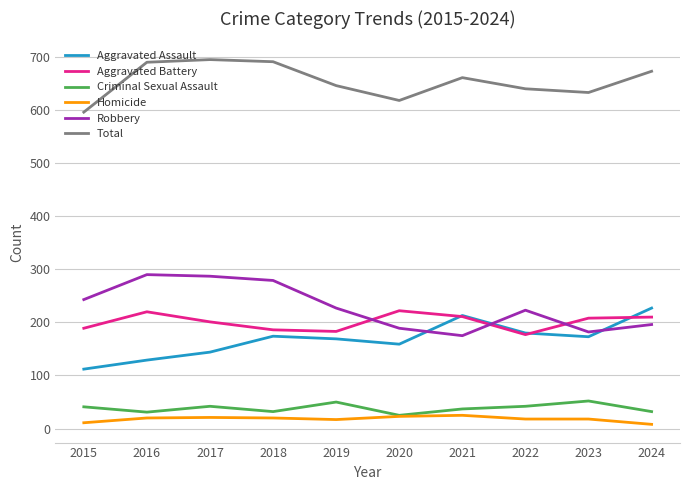

Which series changed the most between 2017 and 2023?

Robbery